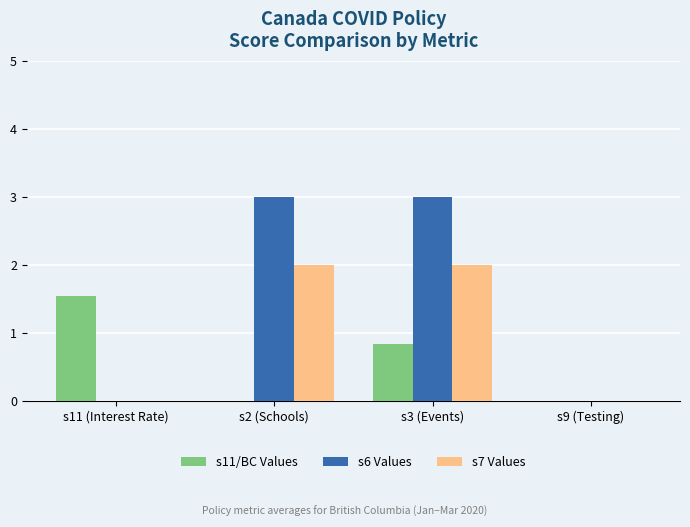

How many data points does each series have?

4